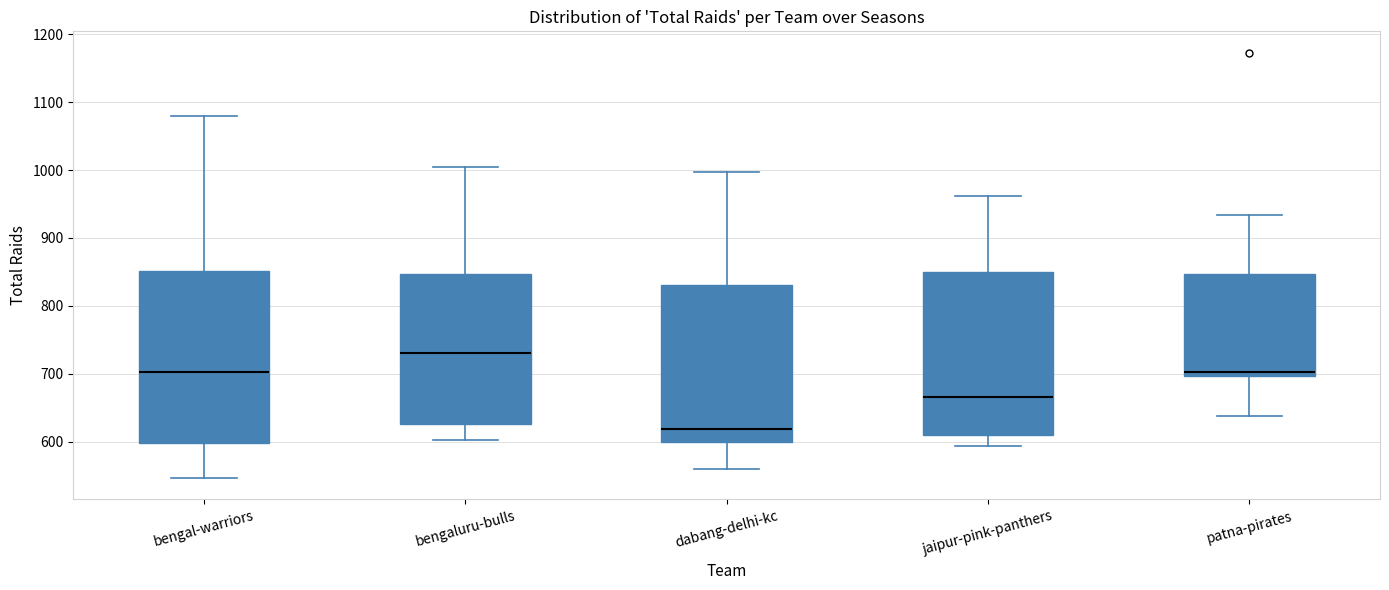

Reading left to right, read every box against the y-axis: the position of its median line, the range the box covers, and the ends of its whiskers. The values are not printed on the chart, so give them approximately, as read against the axis.

bengal-warriors: median 700, box 600 to 850, whiskers 550 to 1080
bengaluru-bulls: median 730, box 630 to 850, whiskers 600 to 1010
dabang-delhi-kc: median 620, box 600 to 830, whiskers 560 to 1000
jaipur-pink-panthers: median 670, box 610 to 850, whiskers 590 to 960
patna-pirates: median 700 (just above the box's lower edge), box 700 to 850, whiskers 640 to 930